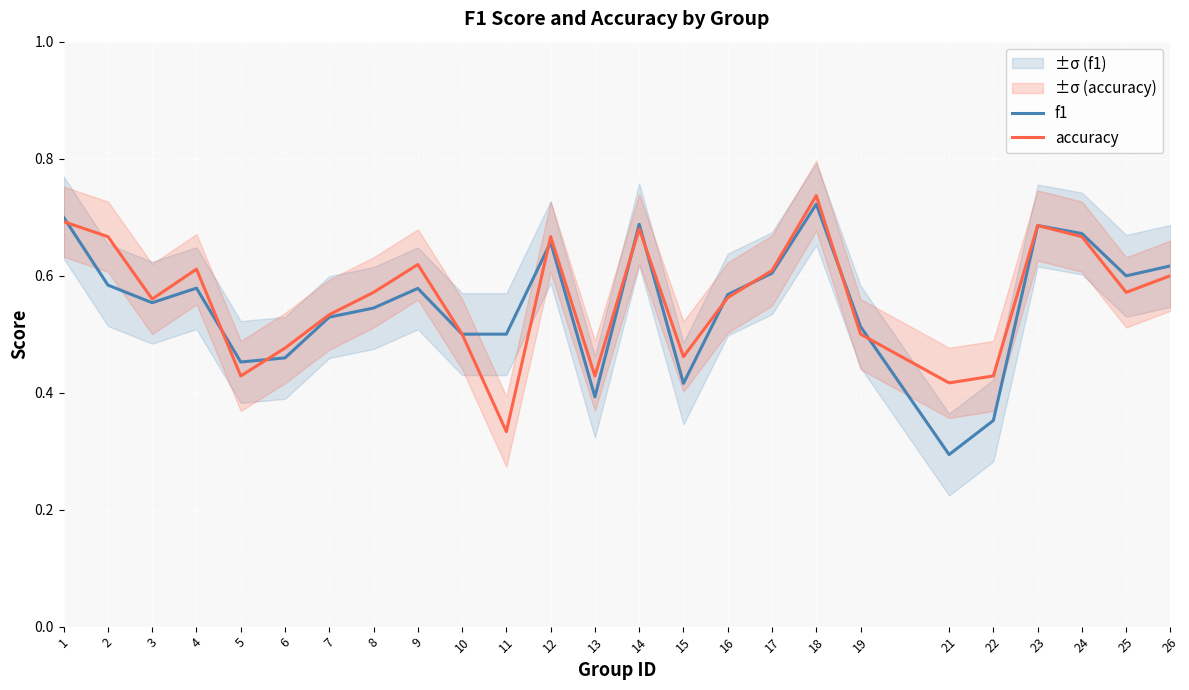

In f1, how many points are lower than both neighbors (excluding endpoints)?

6